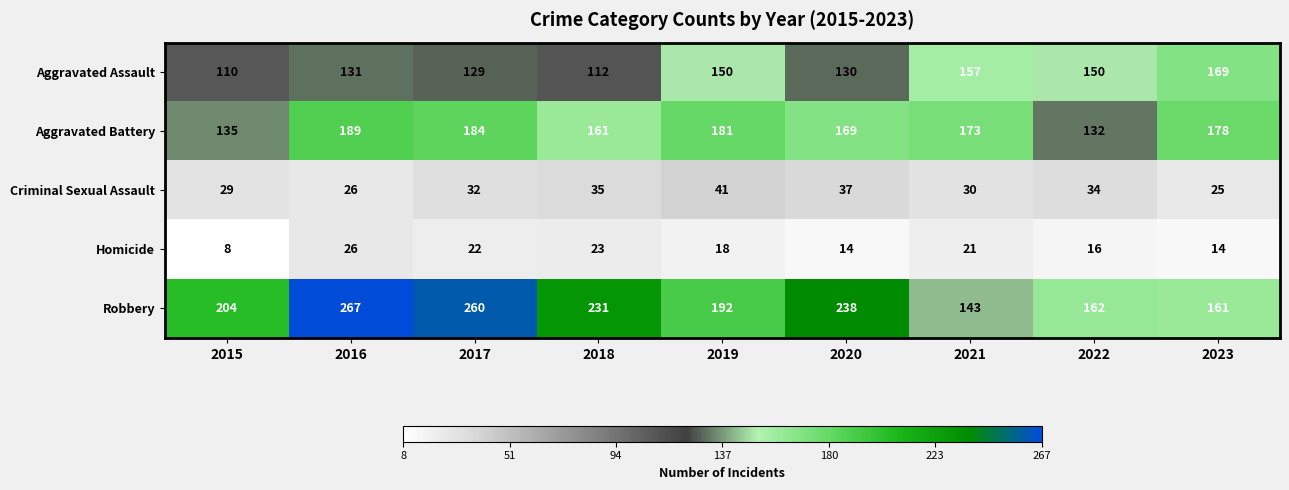

Which series changed the most between 2019 and 2021?

Robbery